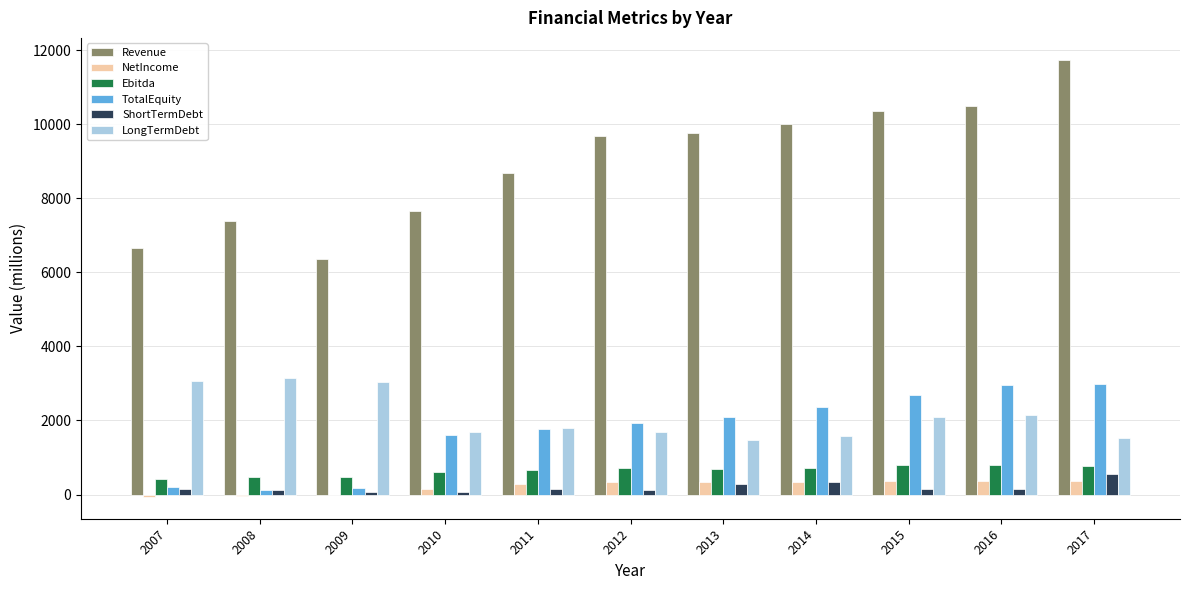

How many groups of bars are there?

11